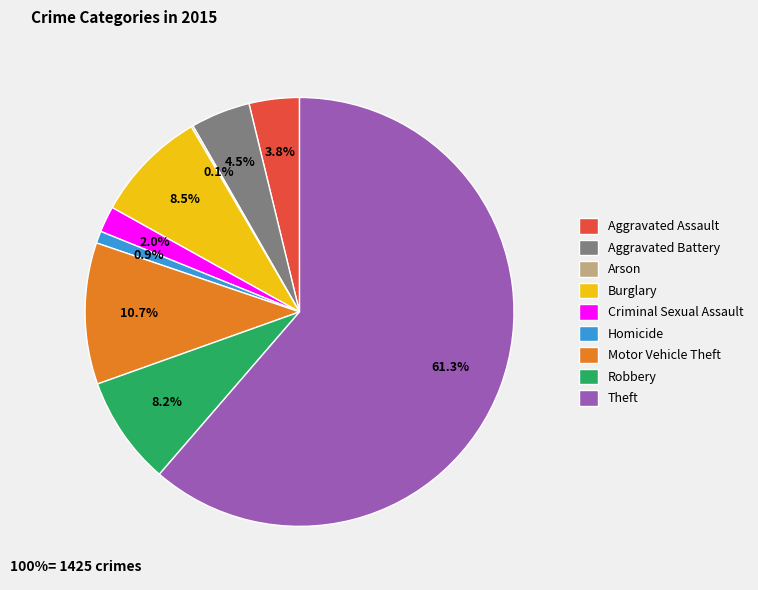

To the nearest percent, what is the difference between the Aggravated Battery and Homicide slice percentages?

4%